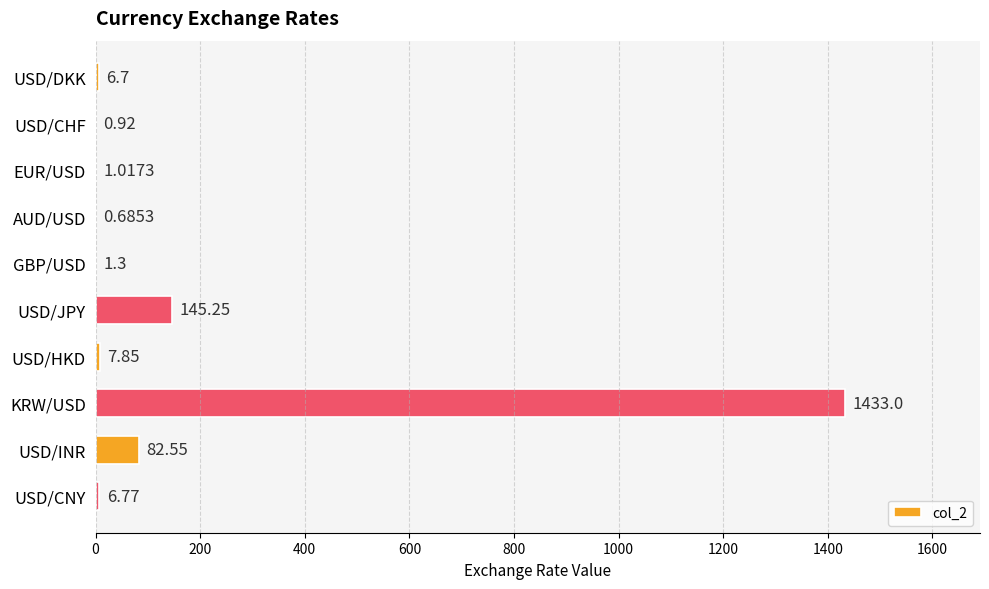

What is the sum of the values at USD/JPY and EUR/USD?

146.3